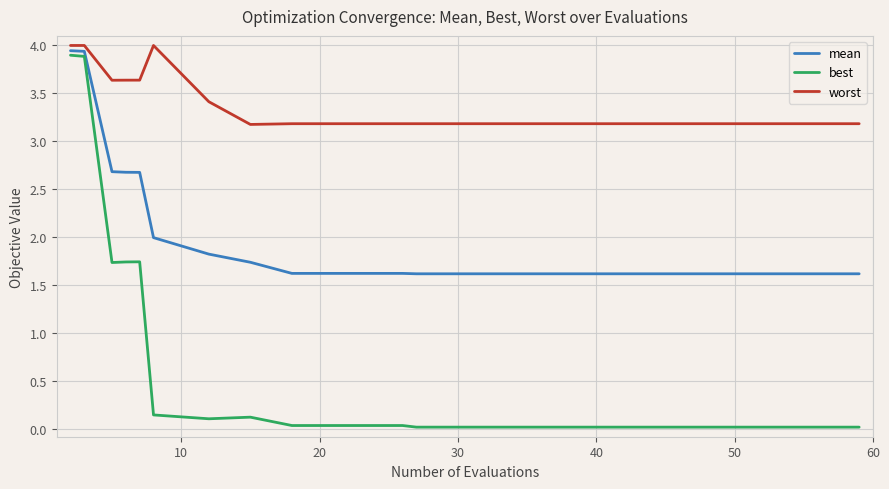

What is the lowest value of the mean series?

1.6